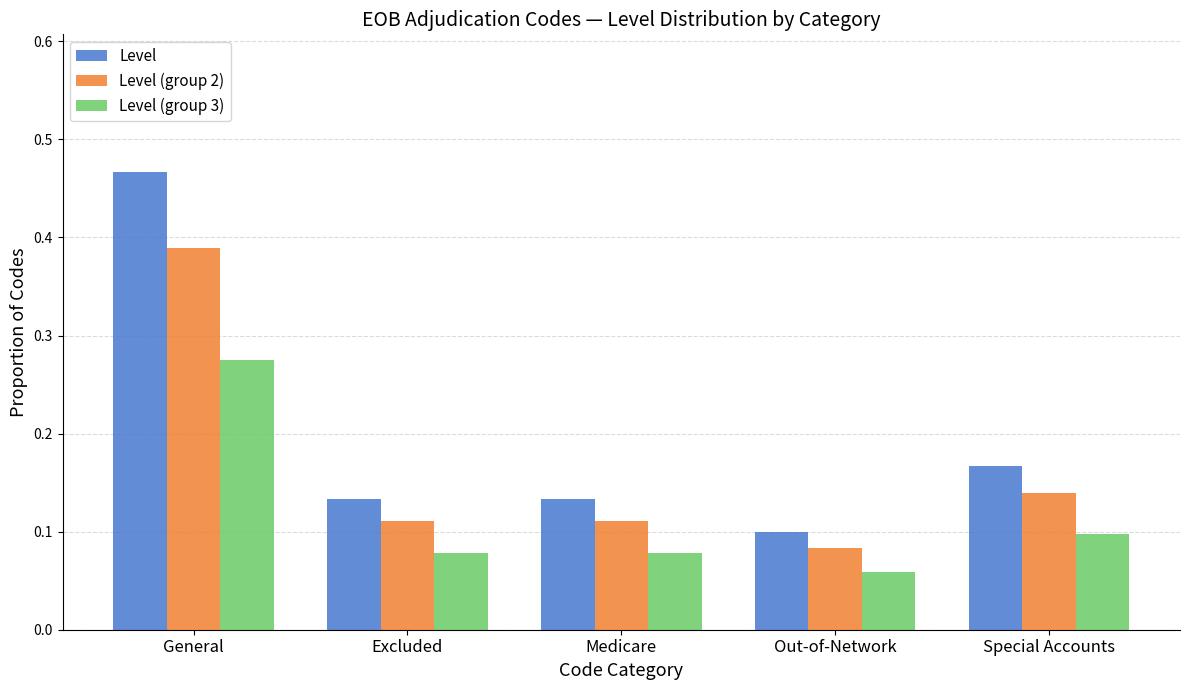

How many Level (group 2) values are between 0 and 1?

5